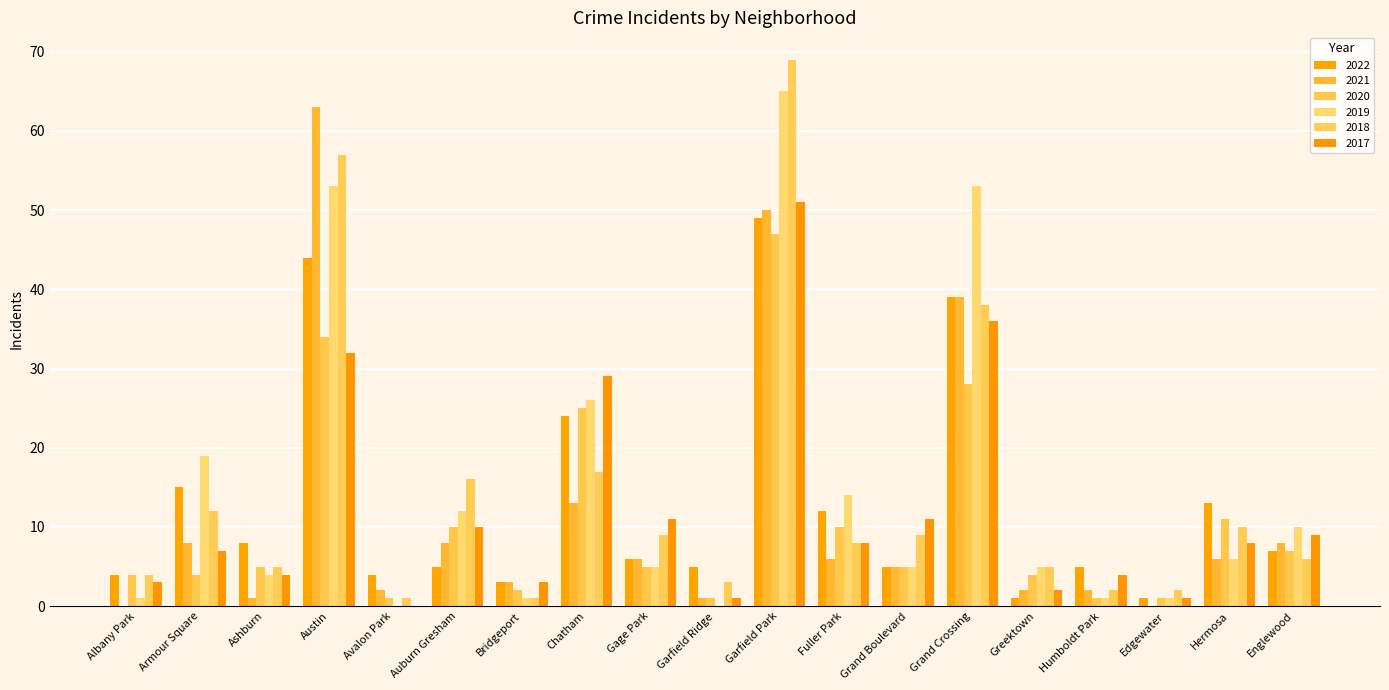

At which label does 2017 reach its peak?

Garfield Park